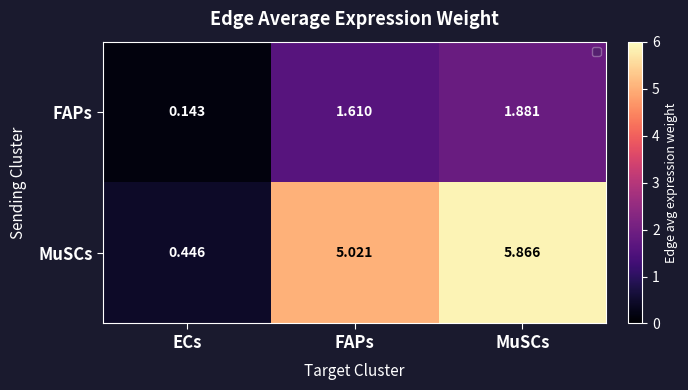

Which series has the largest range (max minus min)?

MuSCs